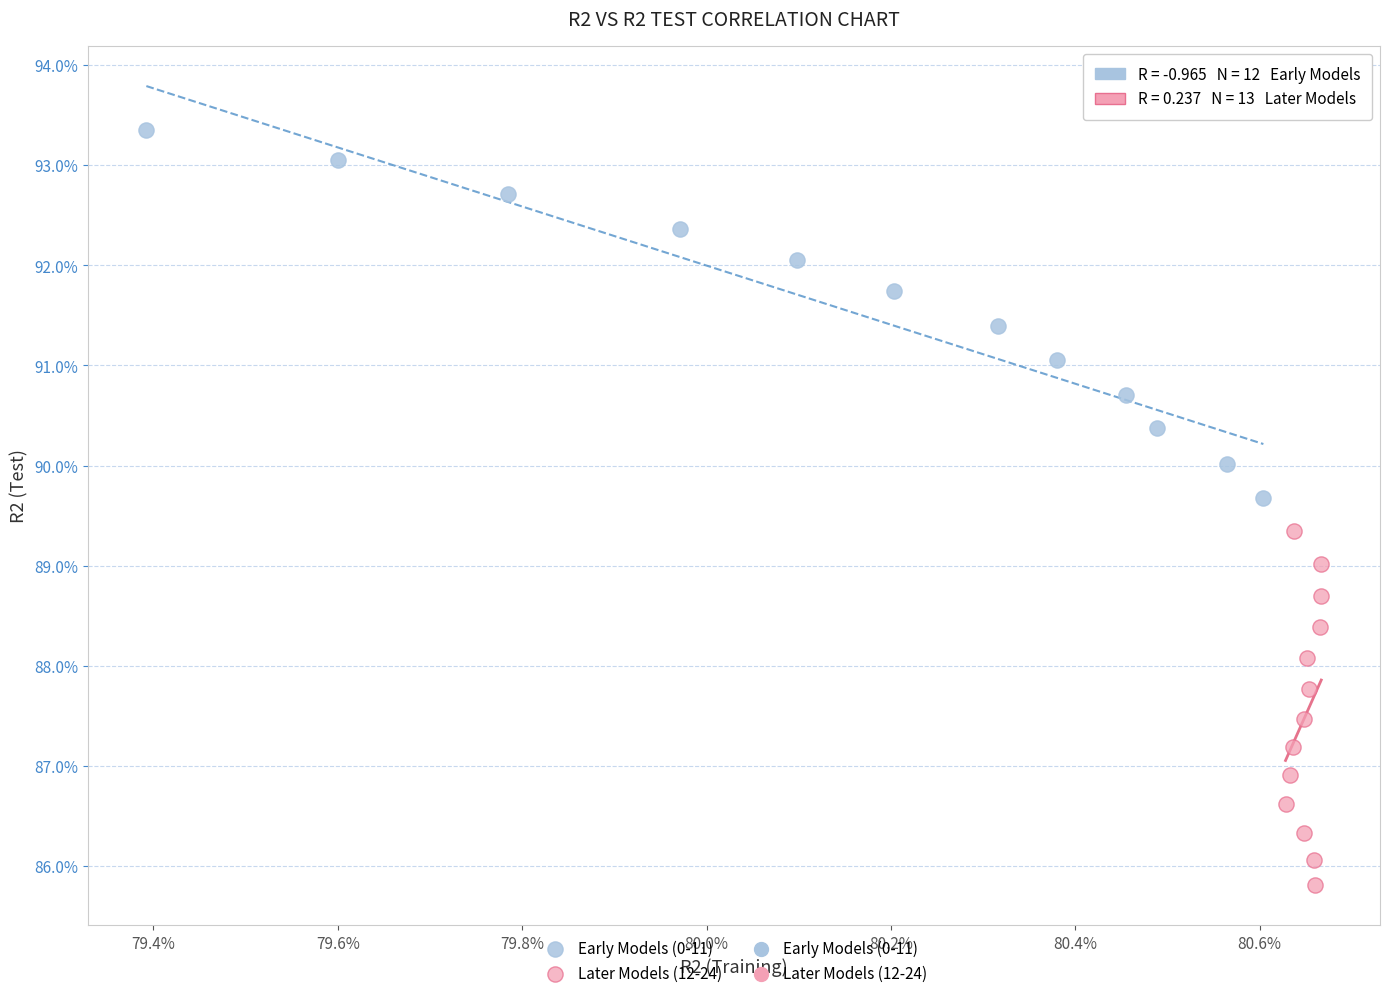

Which series reaches the minimum Y coordinate?

Later Models (12-24)